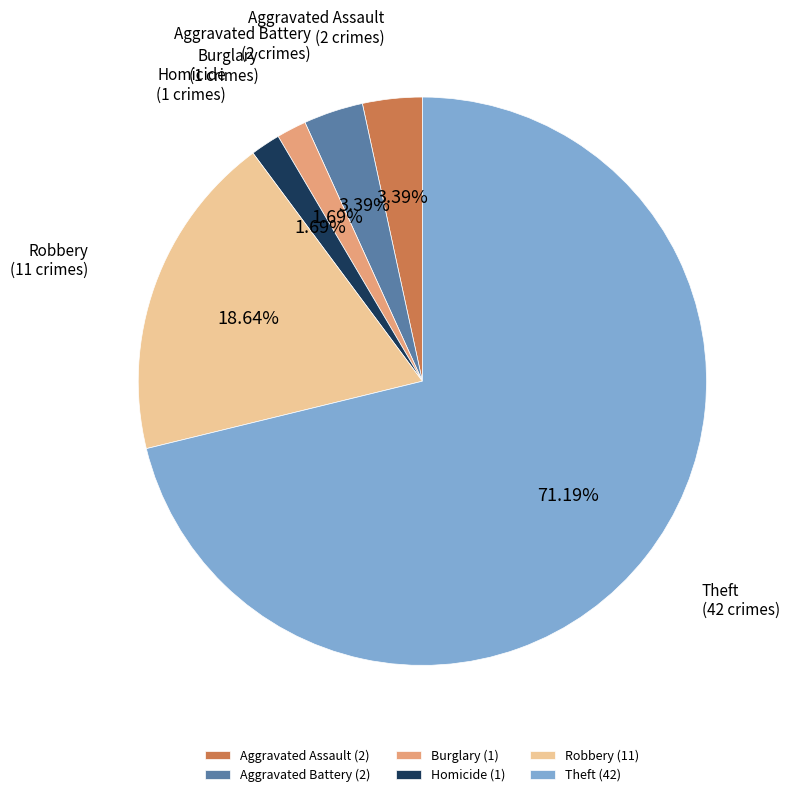

Combined, do Aggravated Battery and Burglary account for over 50%?

No